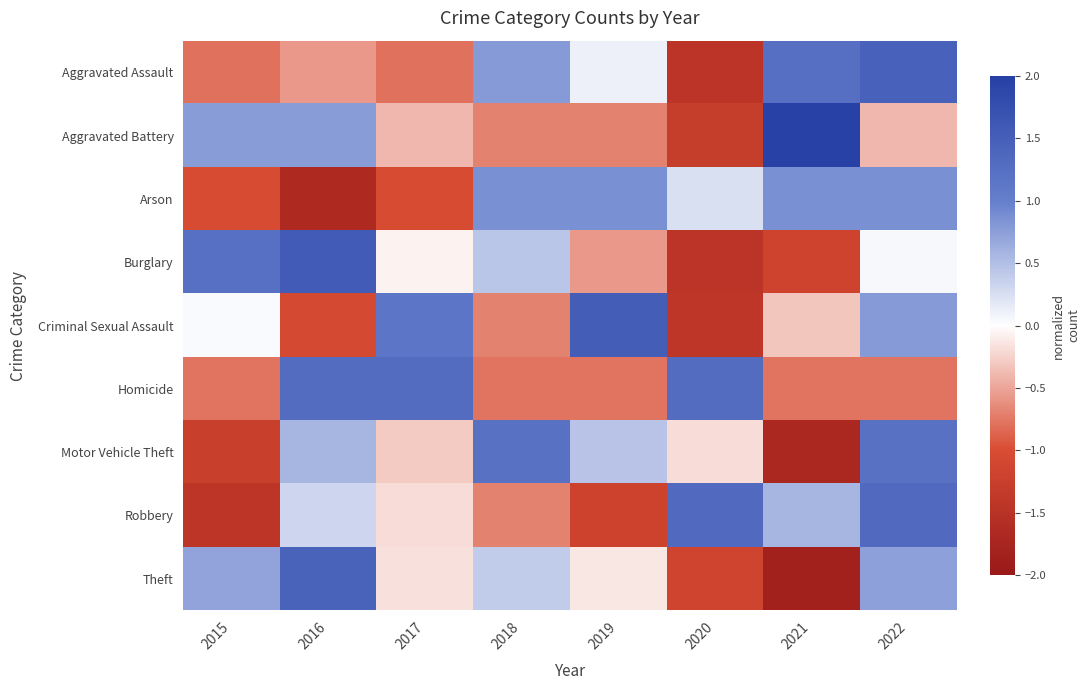

At how many categories does at least one series exceed 1?

8